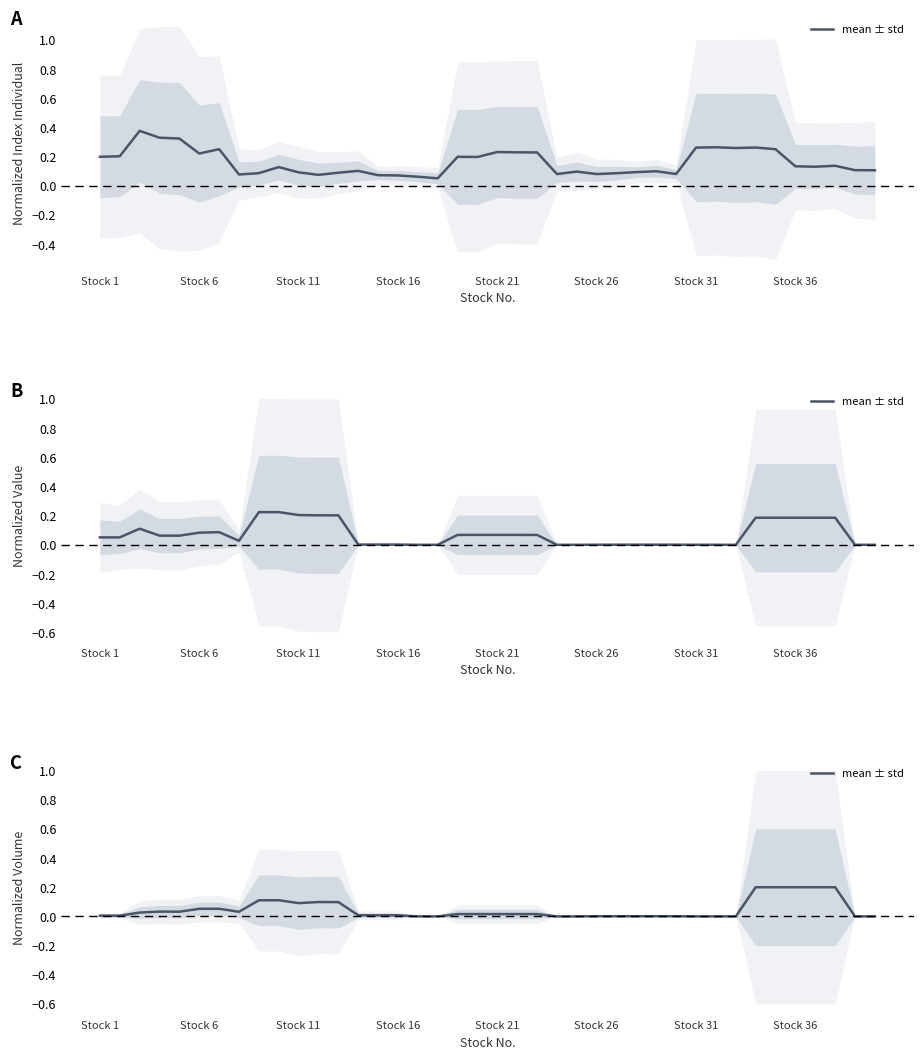

What is the sum of the values at Stock 11 and Stock 16?

0.1